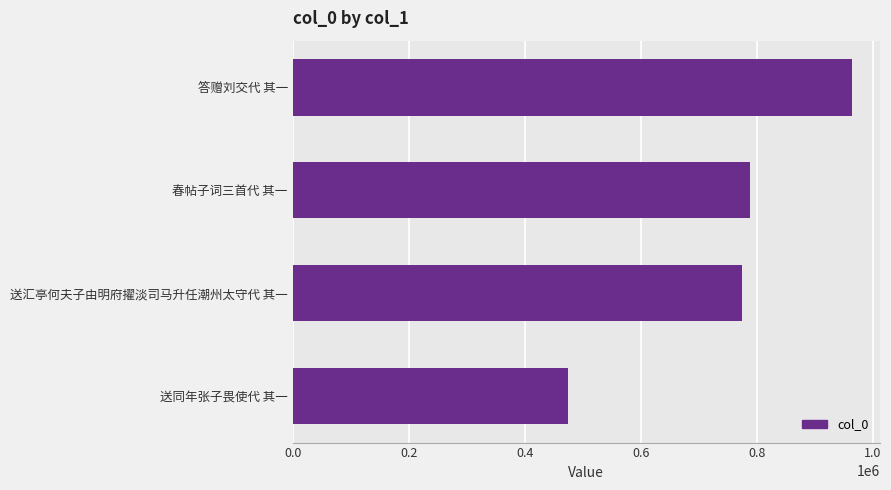

Reading bottom to top, what are all the values shown in this chart?

474748	774867	789411	963779